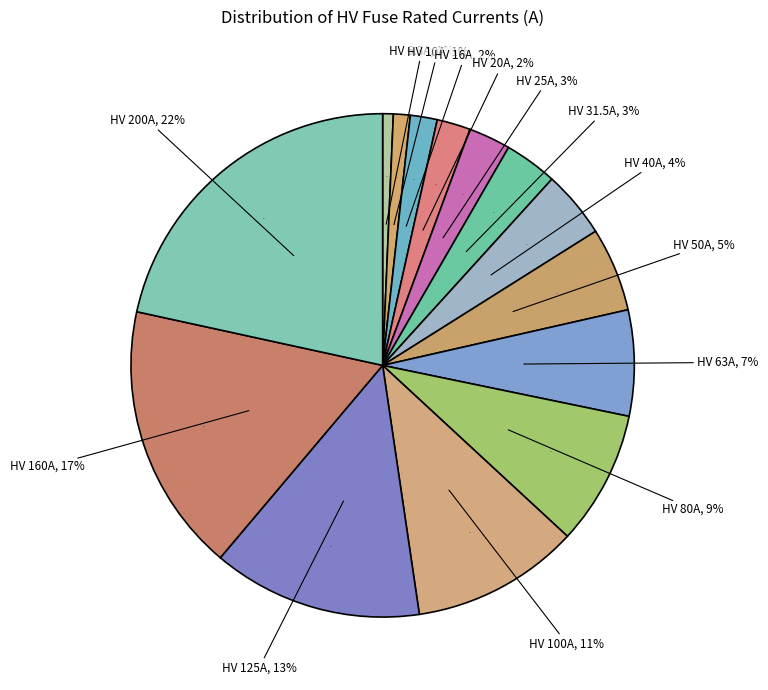

Combined, what portion of the pie is HV 16A and HV 6.3A?

2.4%